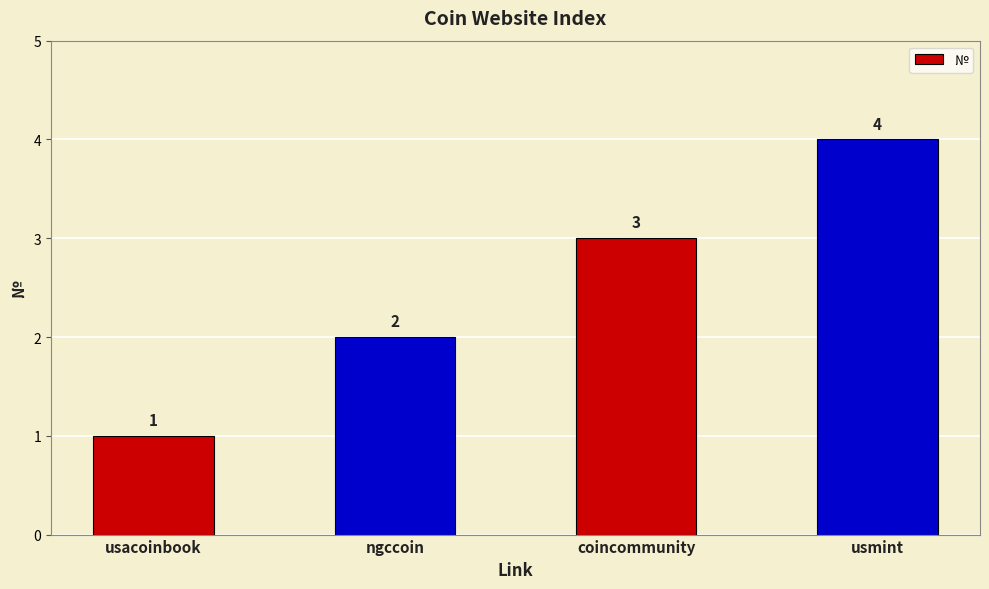

Are the bars grouped side by side (vs. stacked)?

No